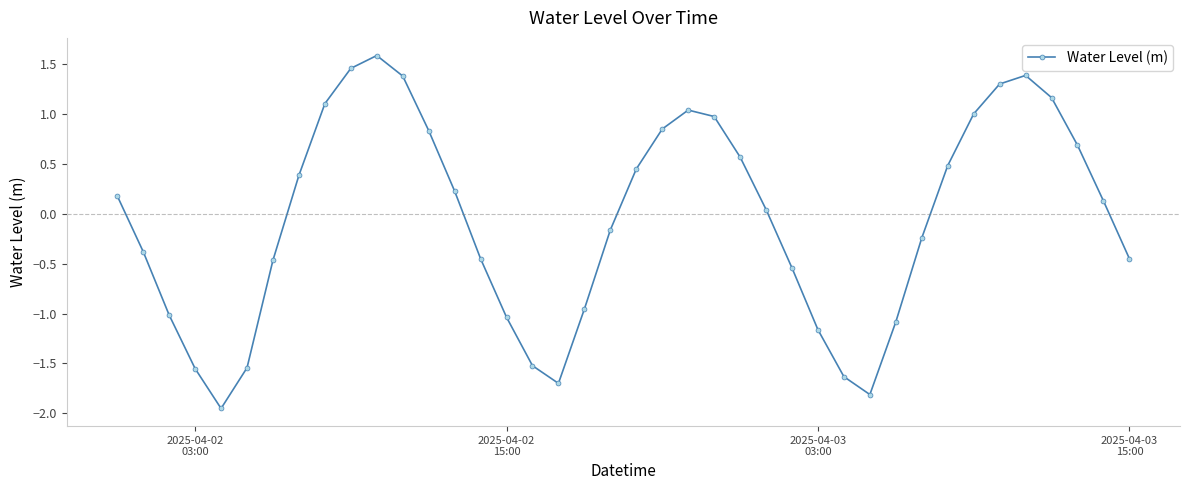

True or false: the data has more than 0 interior local peaks.

True